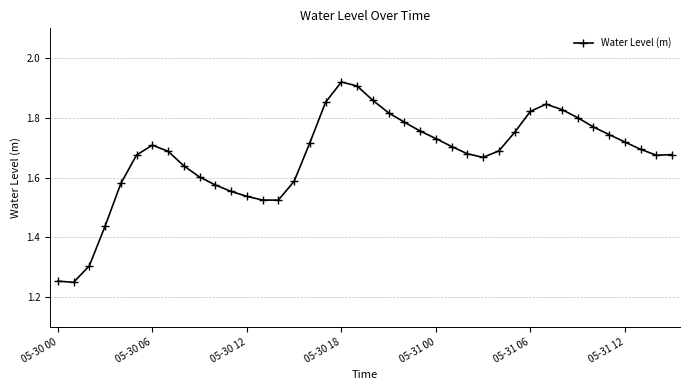

How many values are between 1 and 2?

40